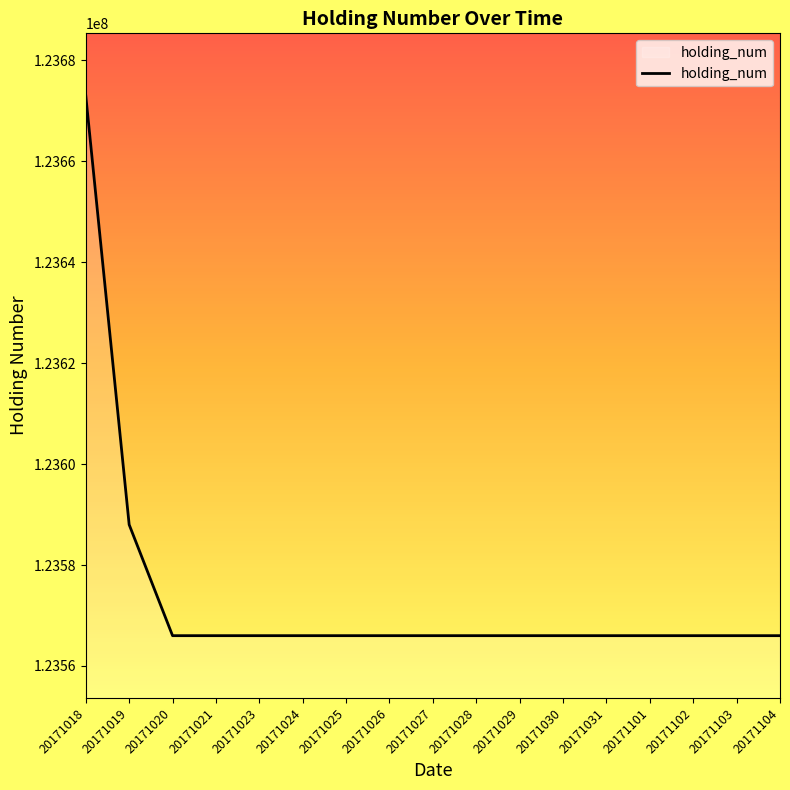

The chart shows a value of 123566000 at 20171029. True or false?

True